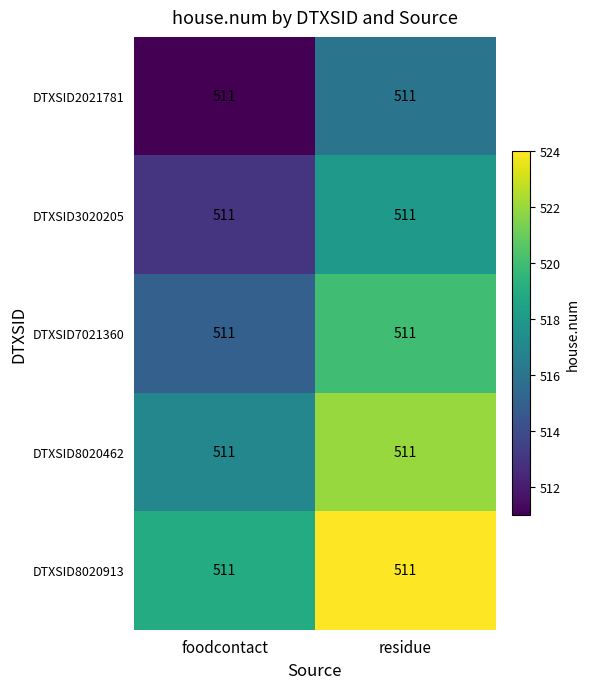

Count the DTXSID2021781 values in the range 511 to 516.

2